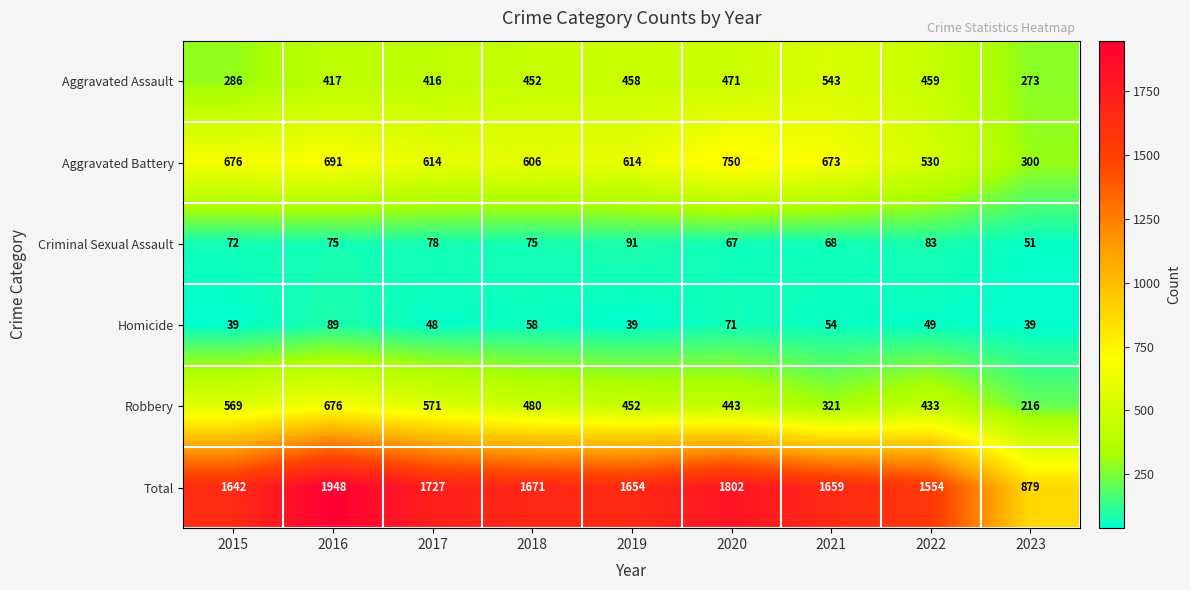

What is the total value across all series at 2016?

3896